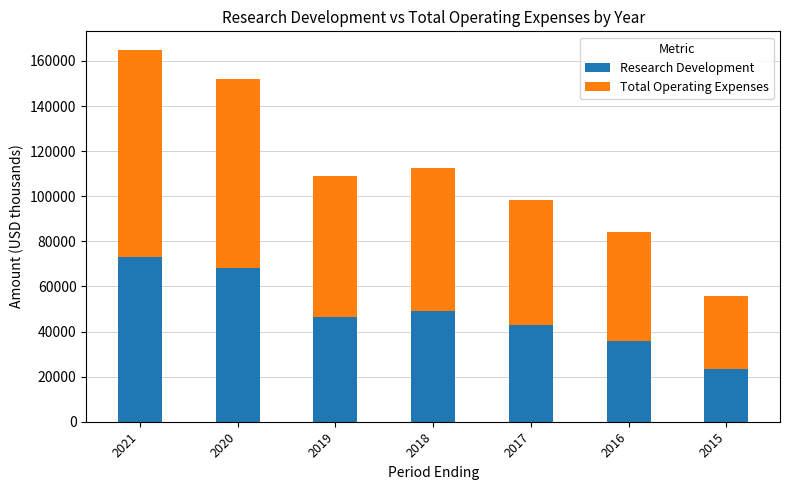

What is the approximate value of Research Development at 2018, to the nearest 10?

49100